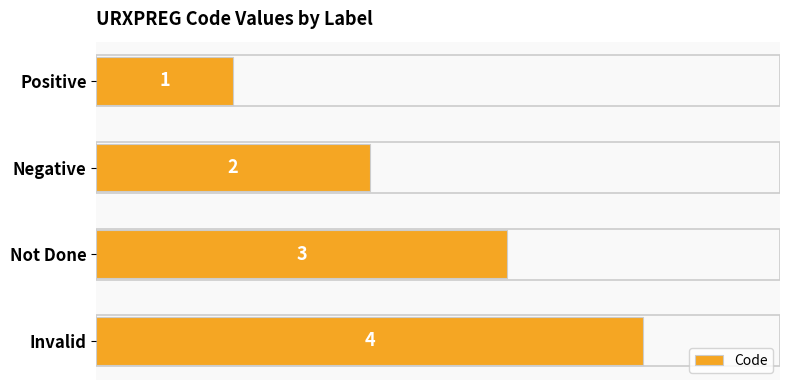

Count the values in the range 2 to 4.

3